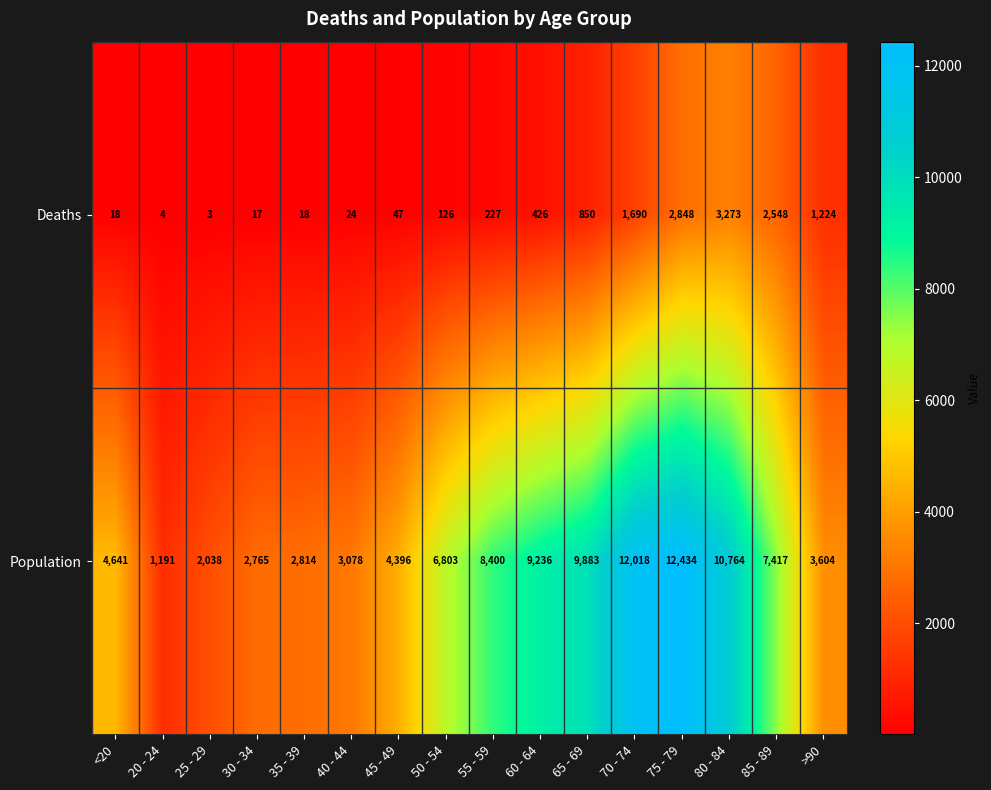

At which label is Deaths closest to 1638?

70 - 74